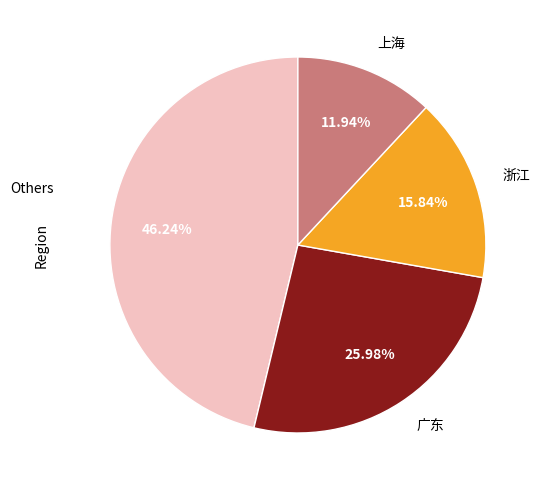

Approximately how many times larger is the value at 广东 compared to 浙江?

1.6